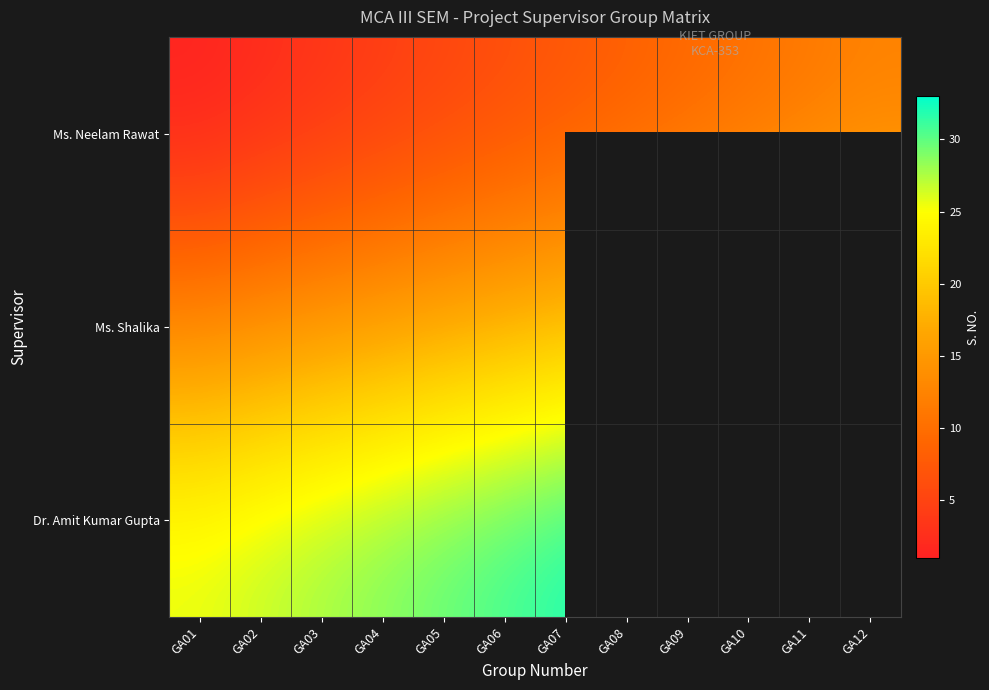

What is the difference between the highest and lowest values at GA06?

25.0